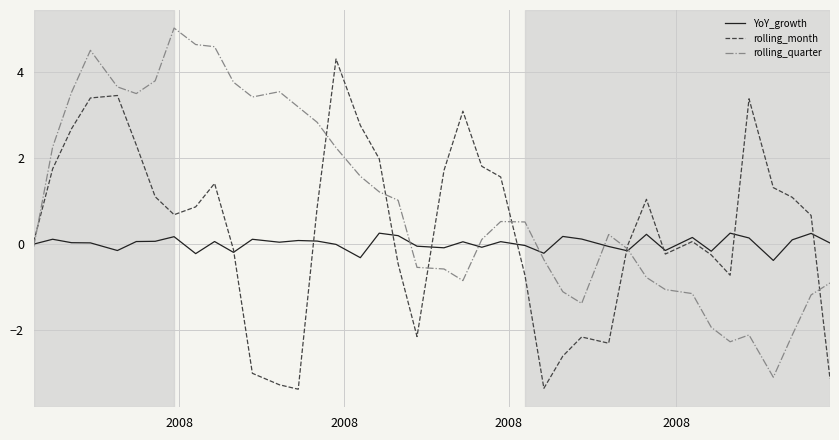

After their last crossing, which series has the higher values: YoY_growth or rolling_month?

YoY_growth